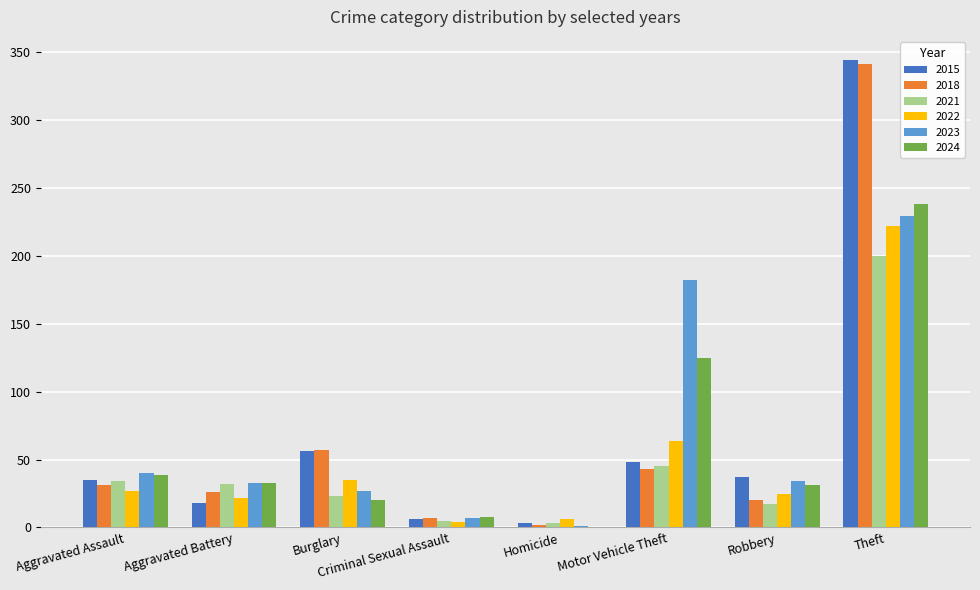

Which series has the largest range (max minus min)?

2015